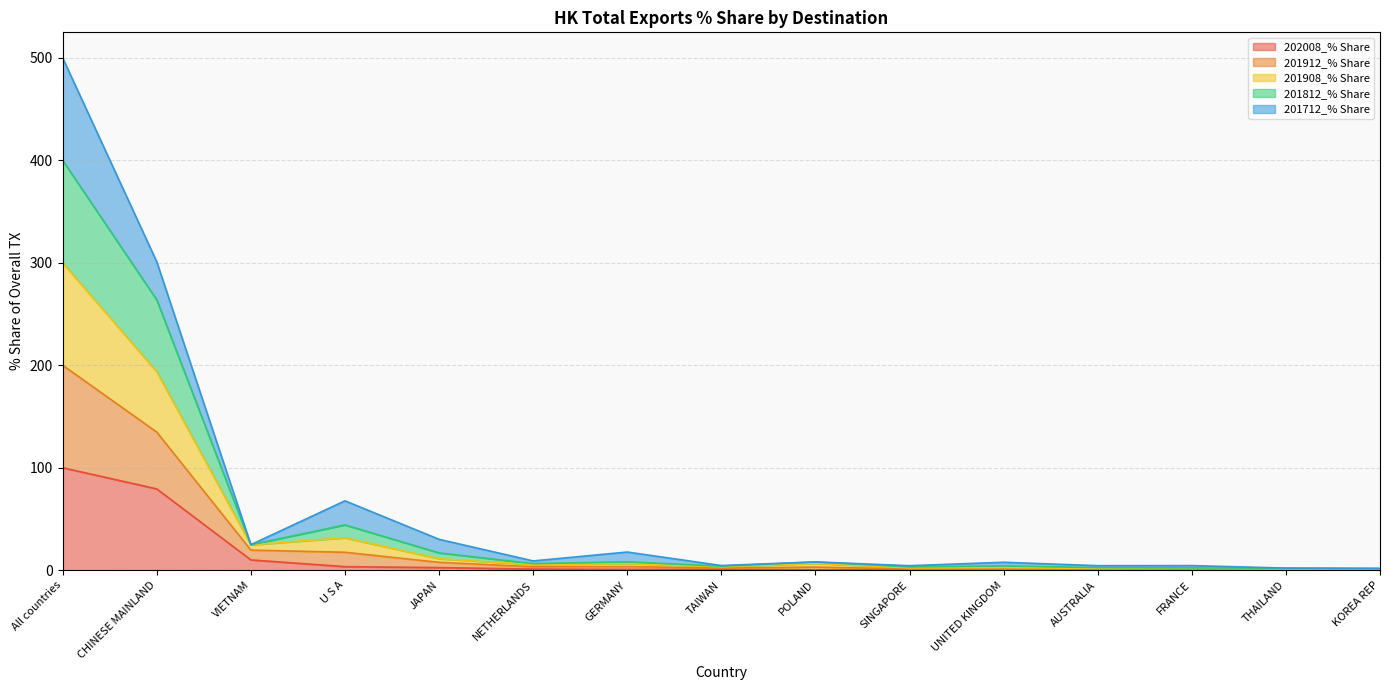

True or false: 201912_% Share has more than 1 points higher than both neighbors.

True